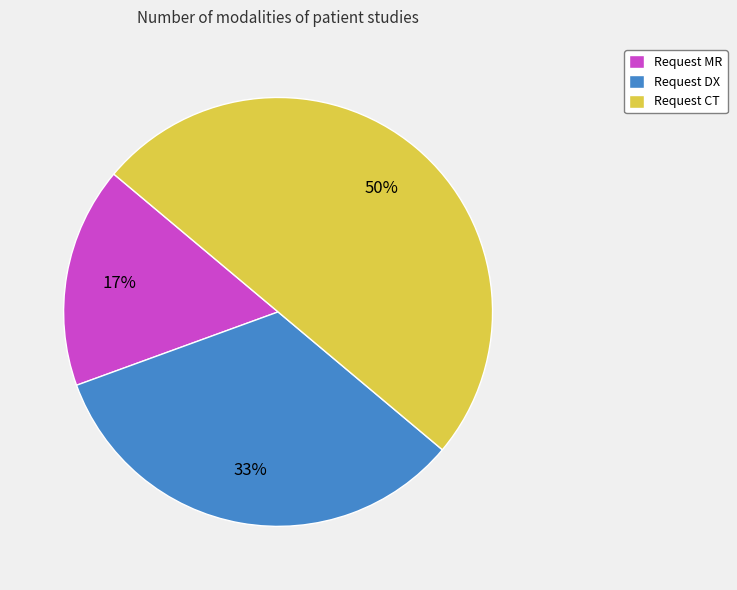

Is the sum of Request MR and Request CT greater than half?

Yes